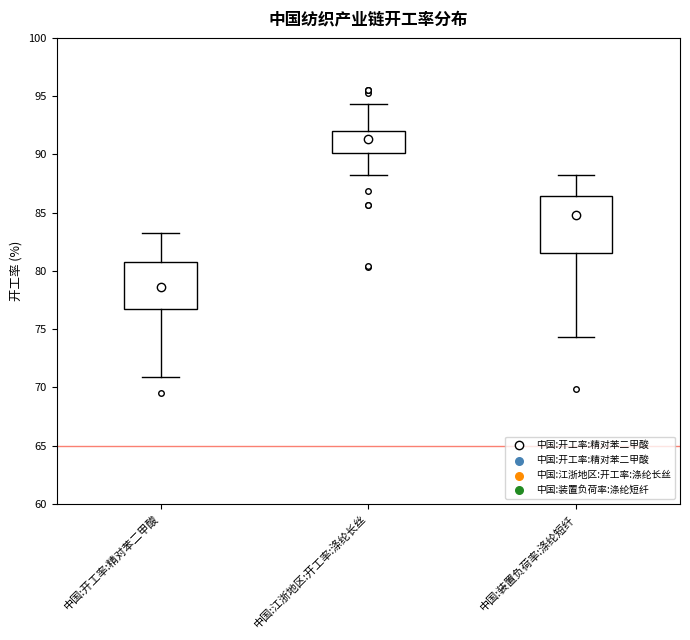

Reading left to right, transcribe this box plot: for each box, give where its median line is, the range the box spans, and where its two whiskers end, as read against the y-axis. The values are not printed on the chart, so give them approximately, as read against the axis.

中国:开工率:精对苯二甲酸: median 78.5, box 76.5 to 81.0, whiskers 71.0 to 83.5
中国:江浙地区:开工率:涤纶长丝: median 91.5, box 90.0 to 92.0, whiskers 88.0 to 94.5
中国:装置负荷率:涤纶短纤: median 85.0, box 81.5 to 86.5, whiskers 74.5 to 88.0